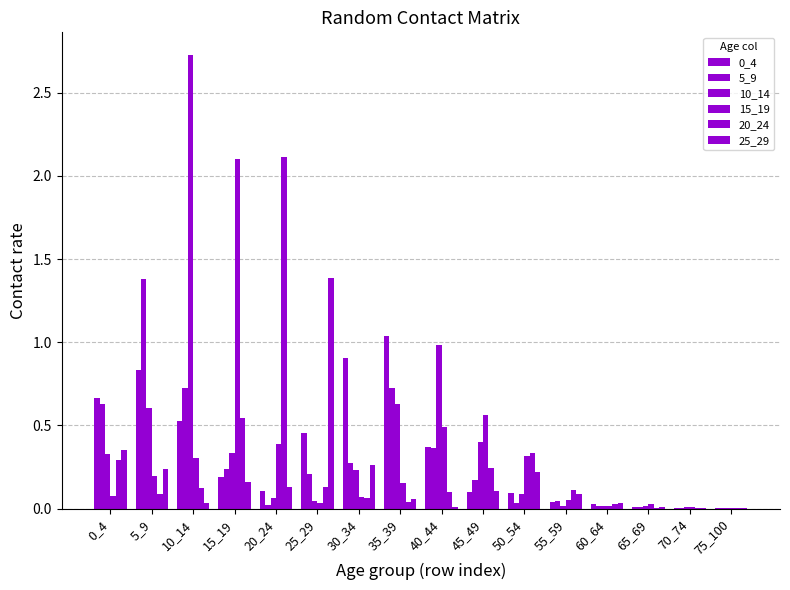

What is the difference between the maximum and minimum values in the 10_14 series?

2.7